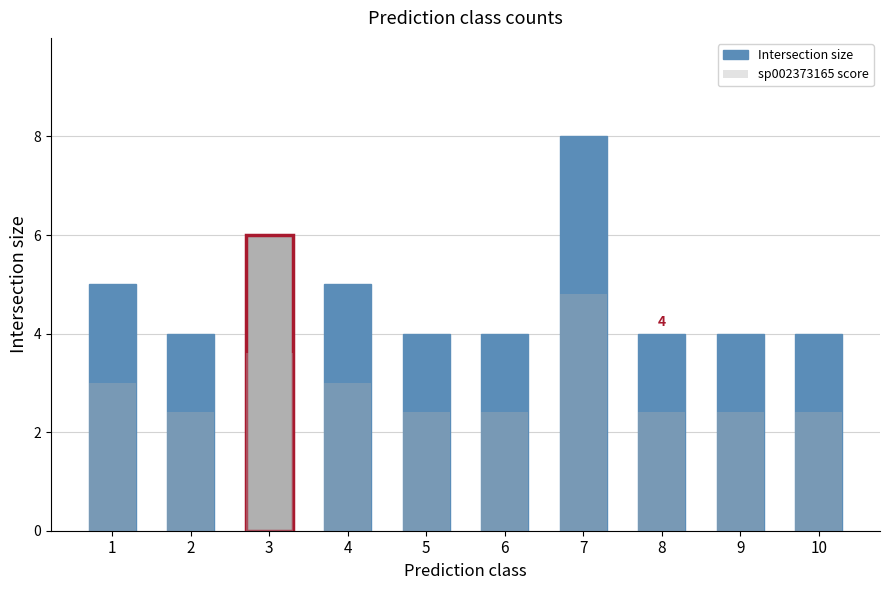

What is the value of the sp002373165 score bar at the 9th from the left?

2.4